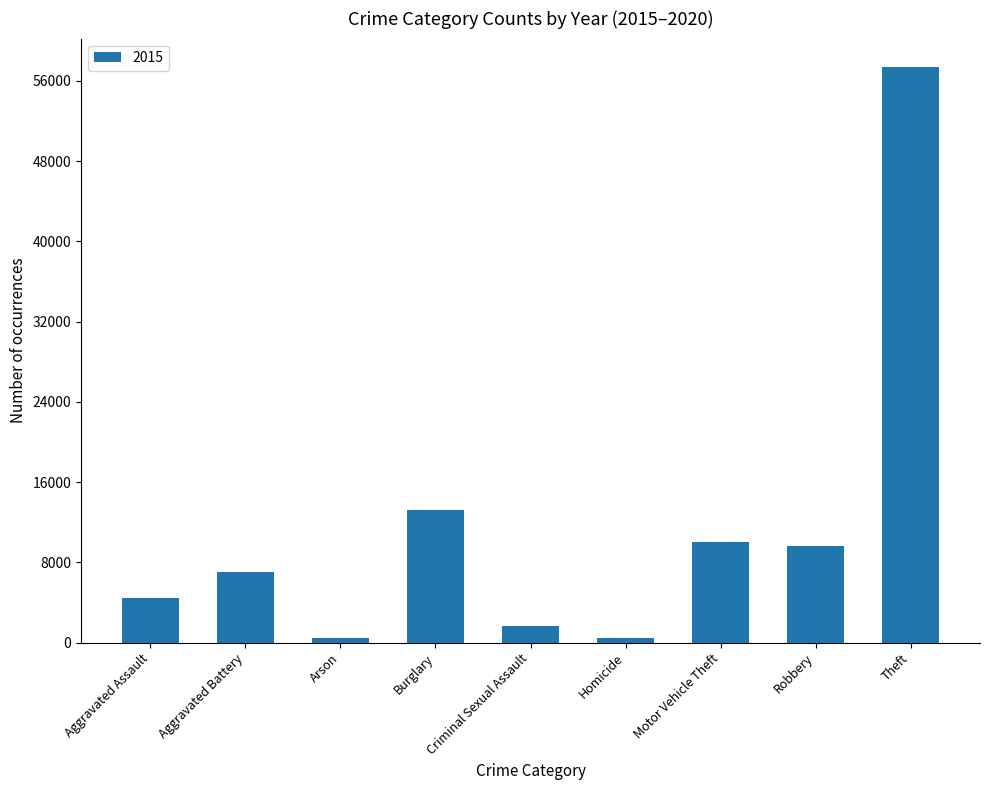

What is the approximate value at Burglary?

13184